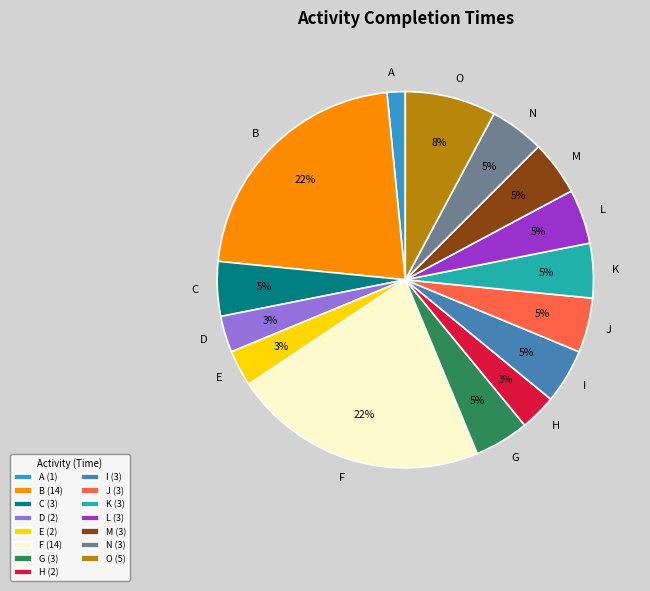

How many slices are in this pie chart?

15